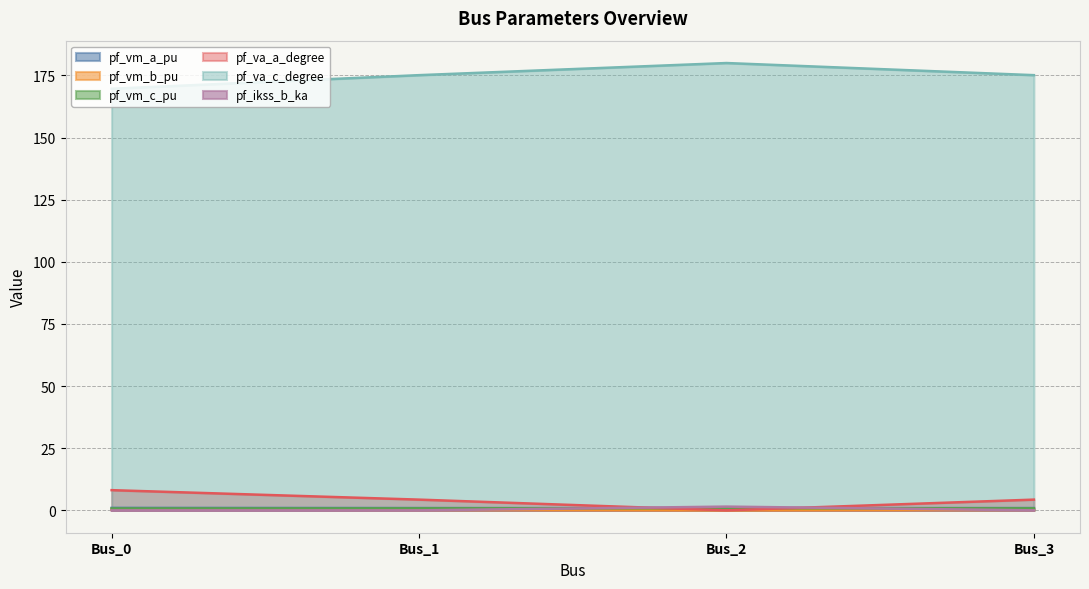

What is the value of the pf_vm_a_pu point at the 1st from the left?

1.0